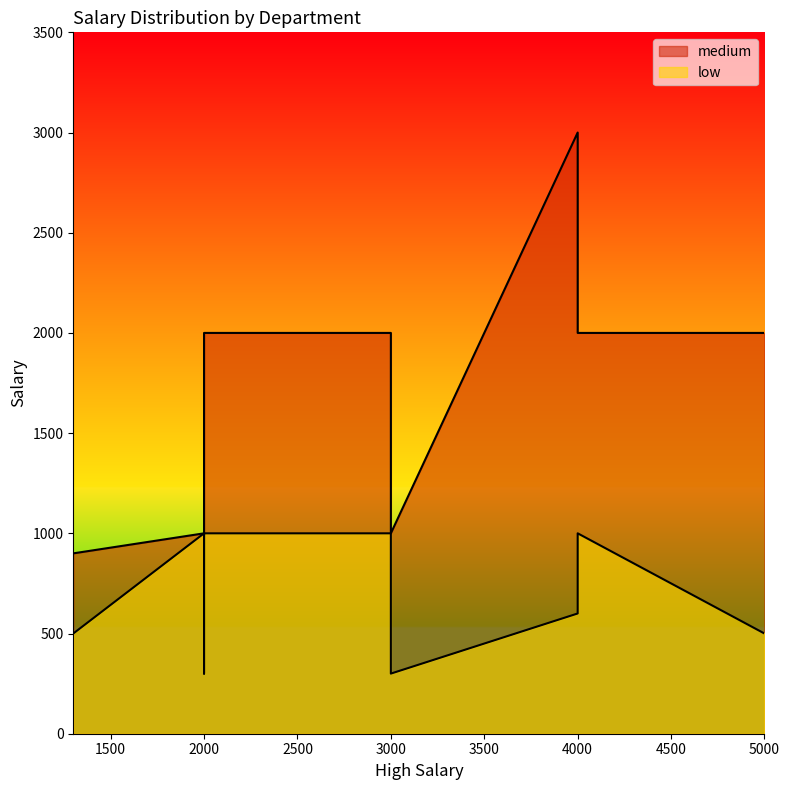

Reading left to right, what are all the values shown in this chart?

medium: 1000	900	2000	1000	3000	2000	2000	2000	1000	2000
low: 1000	500	1000	300	600	1000	1000	500	300	1000